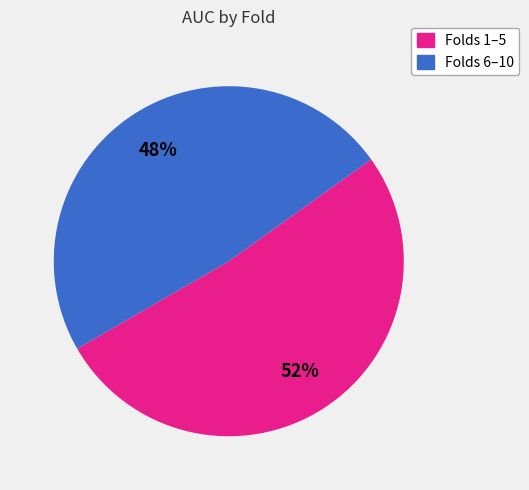

Is there any slice that represents more than half of the pie?

Yes